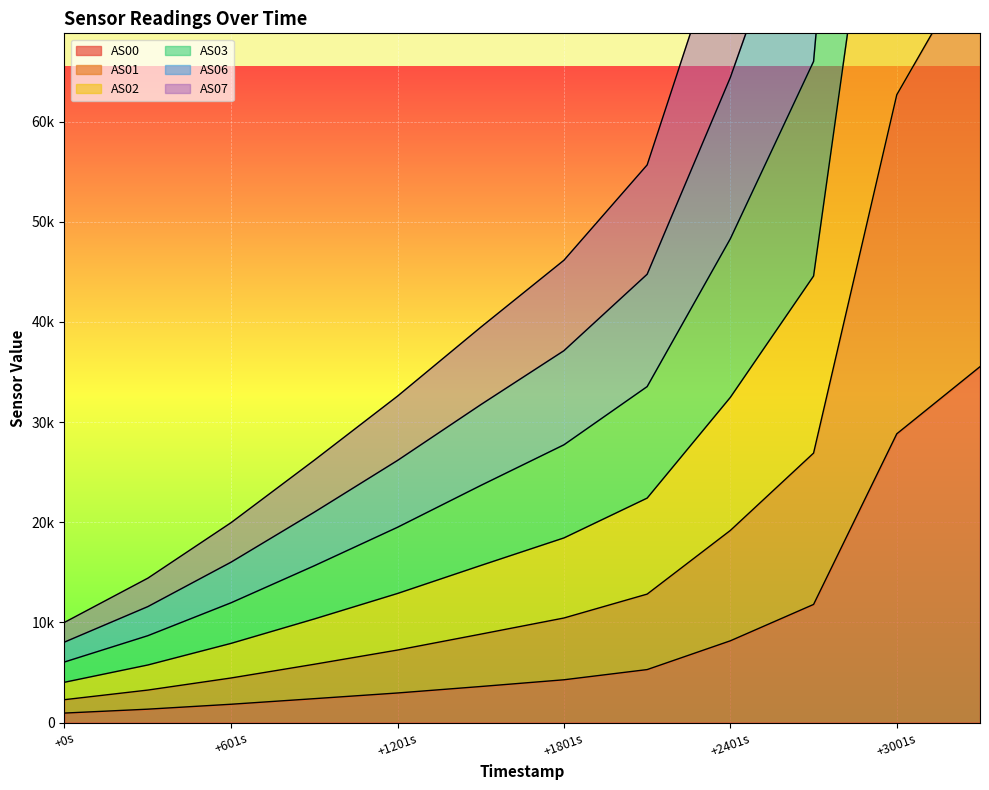

What is the highest value of the AS02 series?

194095